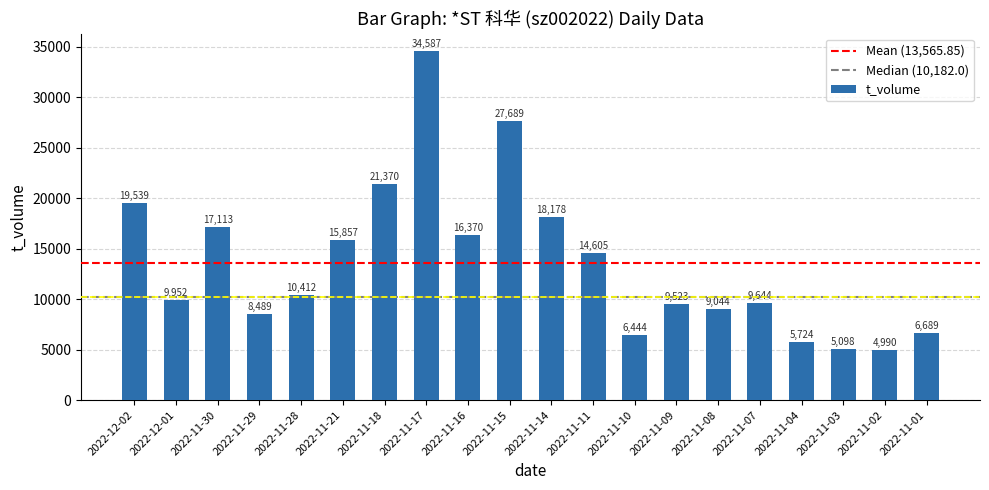

What is the difference between the second highest and minimum values?

22699